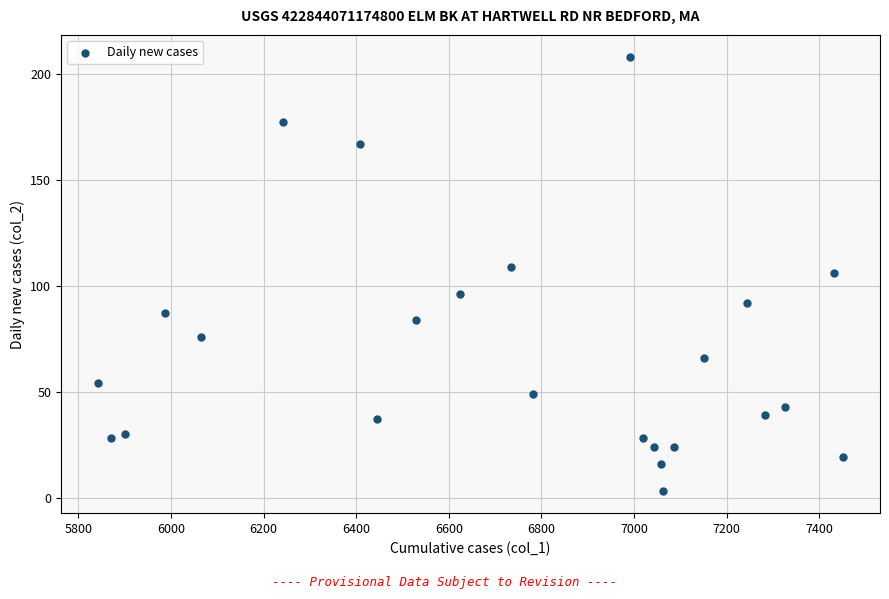

What is the range of X values (max minus min)?

1608